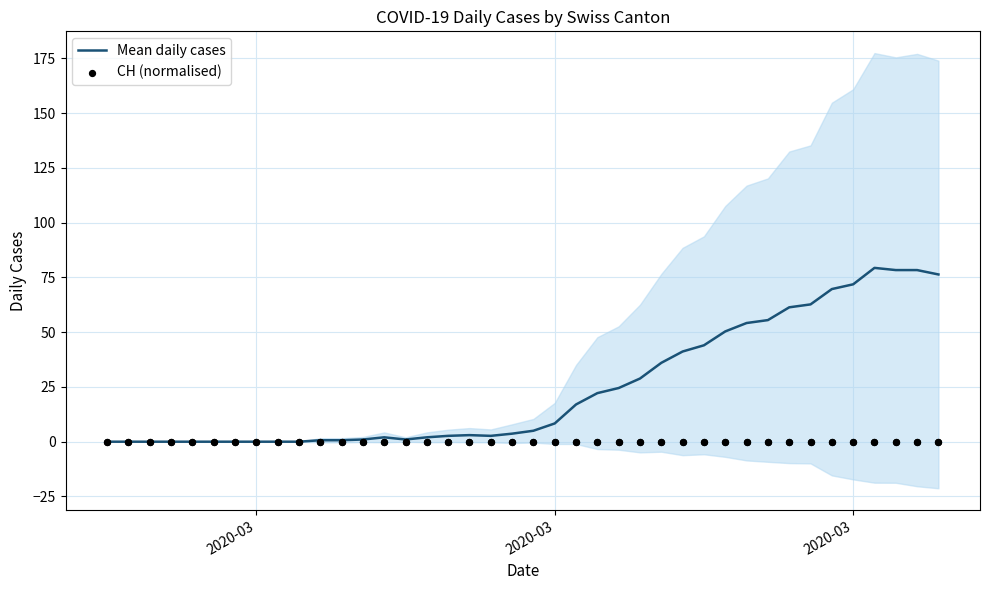

At how many categories does at least one series exceed 30?

14